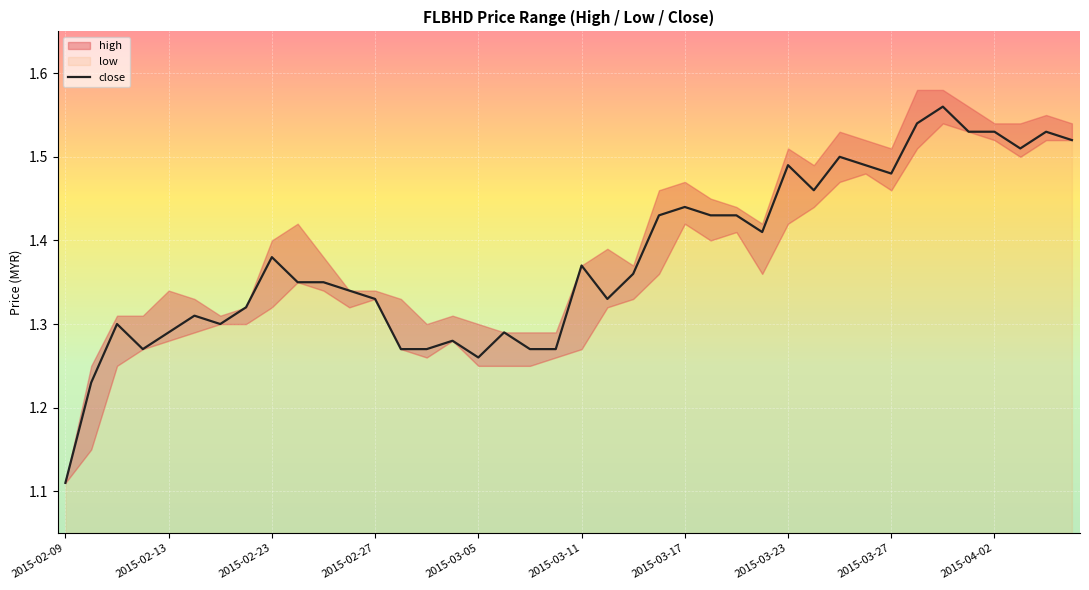

How many points are higher than both their immediate neighbors (excluding endpoints)?

11